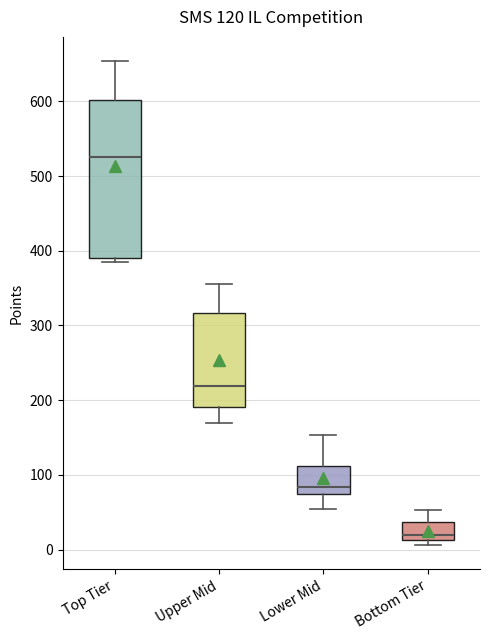

Which box has the lowest median line?

Bottom Tier